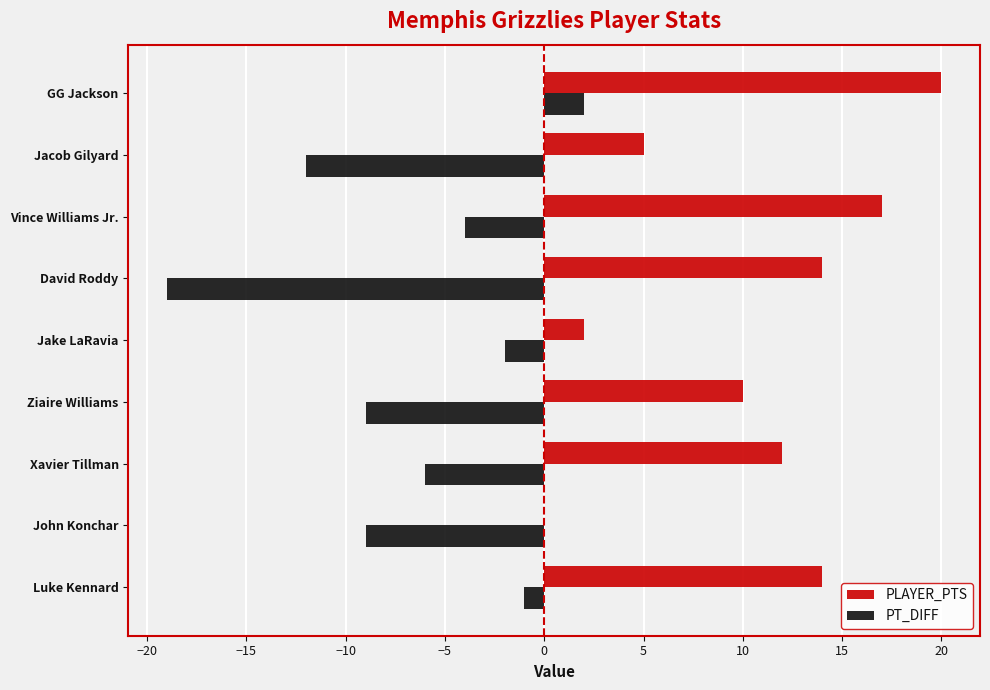

The PLAYER_PTS series shows 10 at Ziaire Williams. True or false?

True